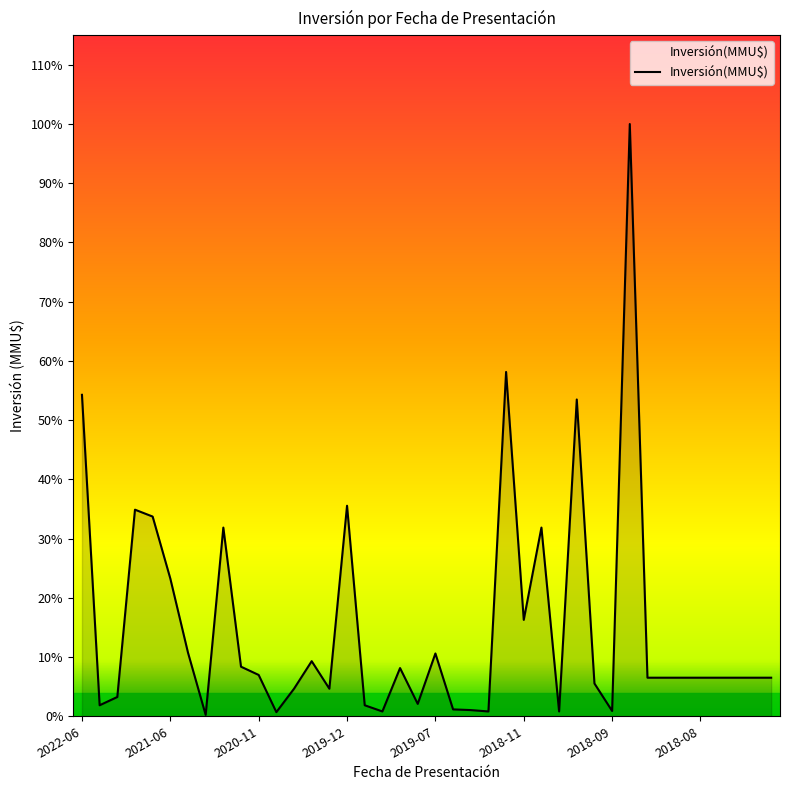

Where does the data first go above 2800?

2022-06